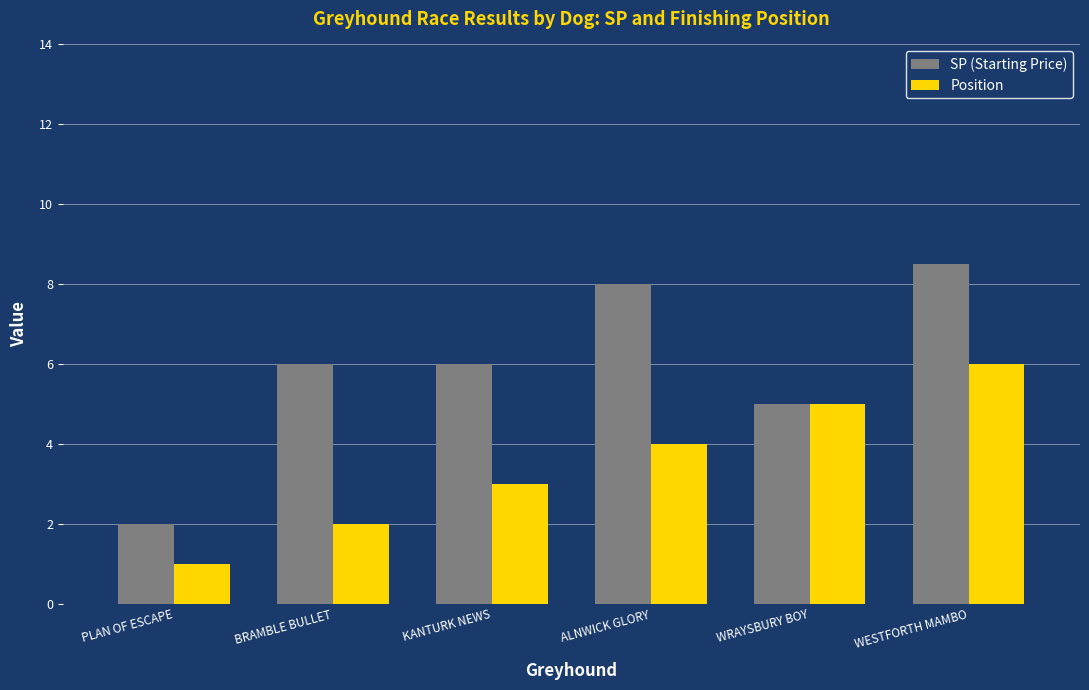

What is the greatest value displayed?

8.5